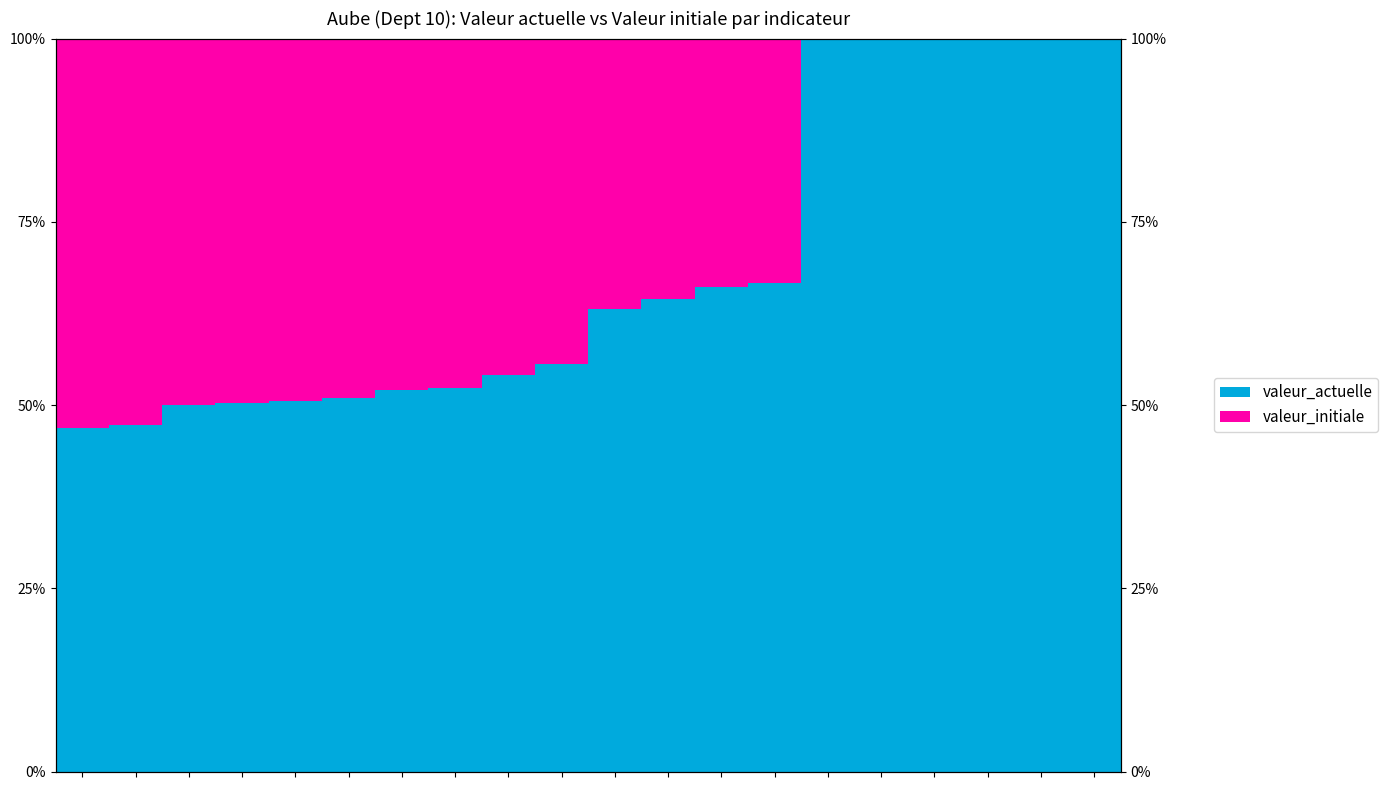

True or false: valeur_actuelle has a value of 170.5 at 14.

False